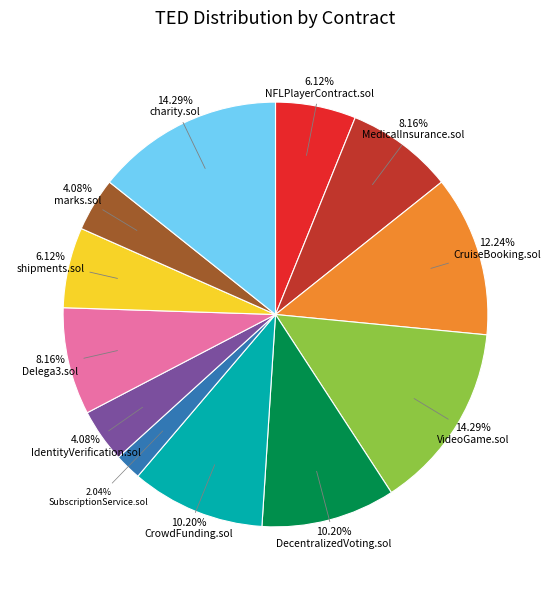

To the nearest percent, what is the difference between the largest and smallest slice percentages?

12%